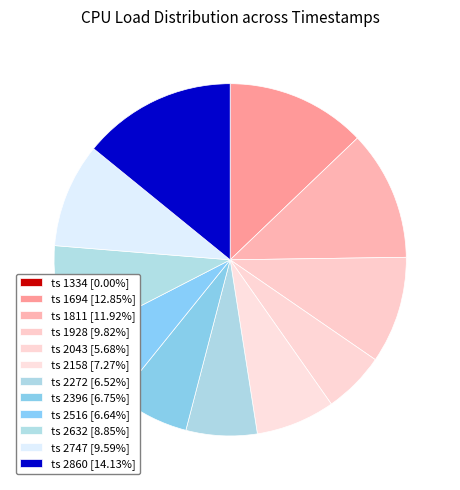

How many slices are in this pie chart?

12